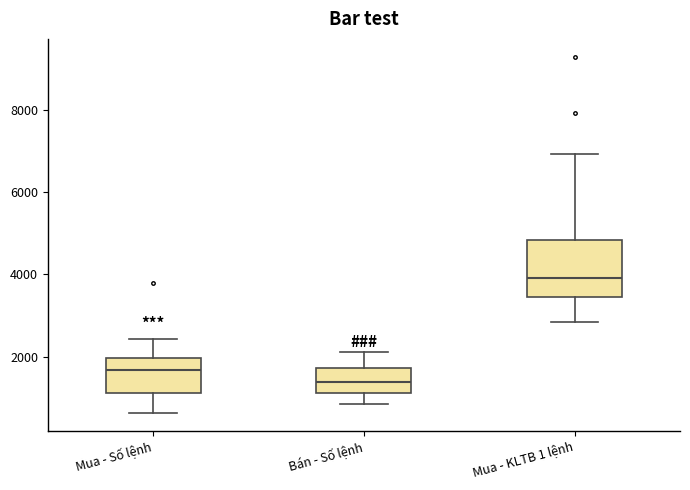

Comparing the boxes themselves (not the whiskers), which one is the tallest?

Mua - KLTB 1 lệnh